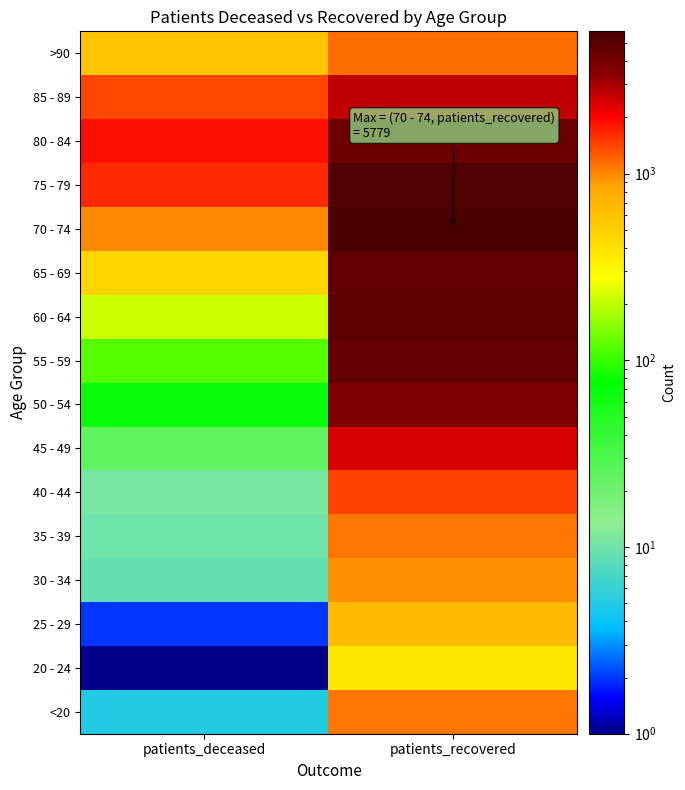

Reading left to right, transcribe all the data shown in this chart.

<20: patients_deceased=5	patients_recovered=1101
20 - 24: patients_deceased=1	patients_recovered=369
25 - 29: patients_deceased=2	patients_recovered=642
30 - 34: patients_deceased=9	patients_recovered=946
35 - 39: patients_deceased=10	patients_recovered=1098
40 - 44: patients_deceased=11	patients_recovered=1421
45 - 49: patients_deceased=24	patients_recovered=2408
50 - 54: patients_deceased=69	patients_recovered=3756
55 - 59: patients_deceased=118	patients_recovered=4682
60 - 64: patients_deceased=217	patients_recovered=4879
65 - 69: patients_deceased=467	patients_recovered=4771
70 - 74: patients_deceased=980	patients_recovered=5779
75 - 79: patients_deceased=1645	patients_recovered=5465
80 - 84: patients_deceased=1875	patients_recovered=4344
85 - 89: patients_deceased=1407	patients_recovered=2667
>90: patients_deceased=583	patients_recovered=1153